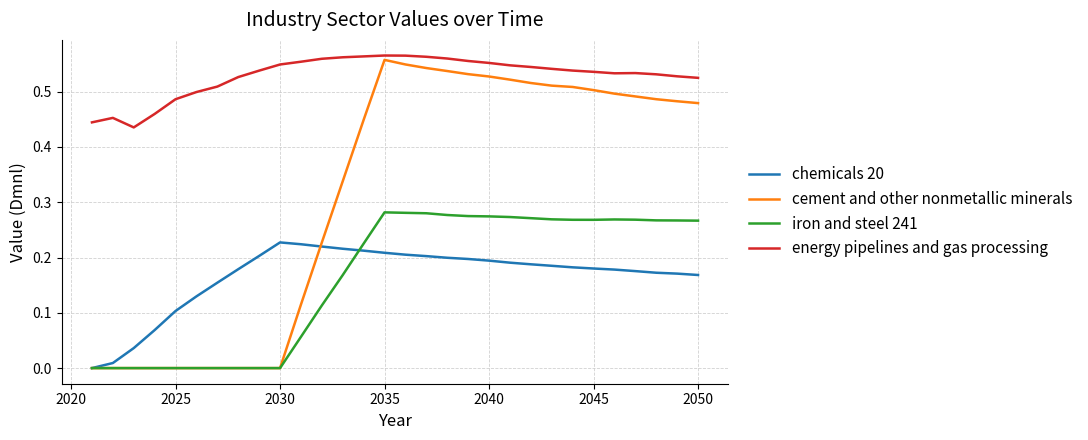

True or false: chemicals 20 and energy pipelines and gas processing cross at least once.

False